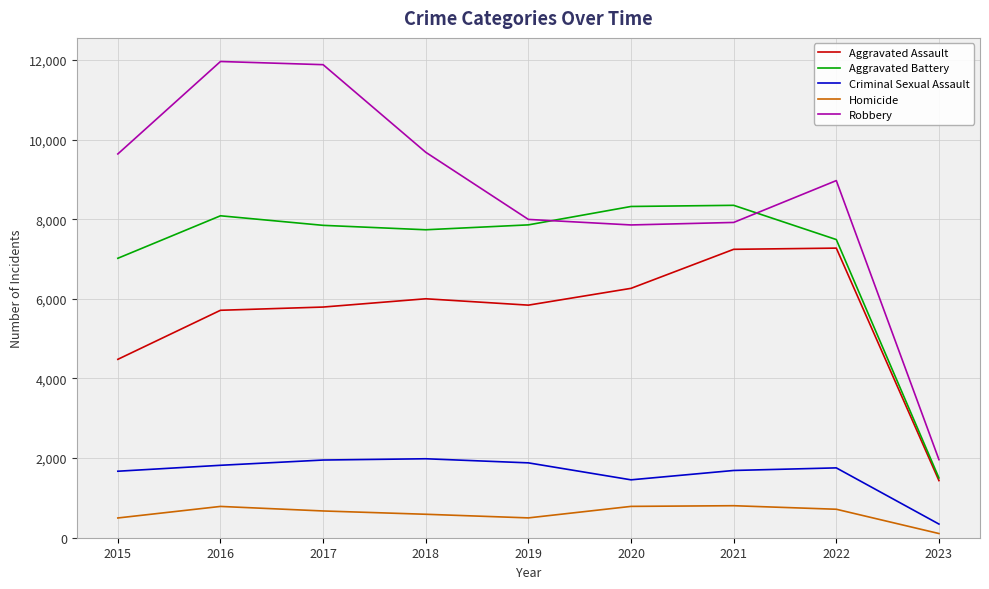

In Homicide, how many points are lower than both neighbors (excluding endpoints)?

1